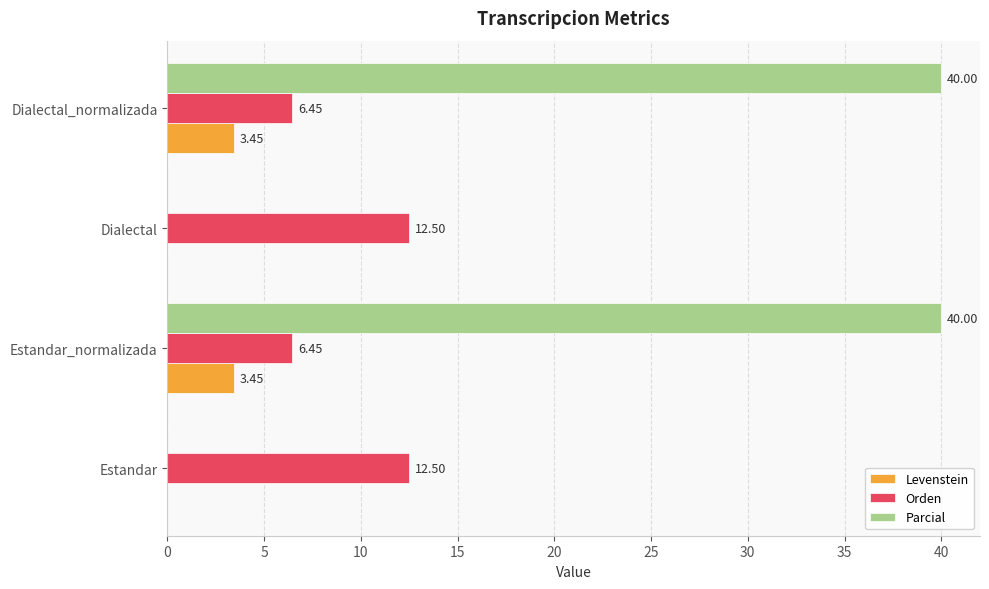

What is the total value across all series at Dialectal_normalizada?

49.9